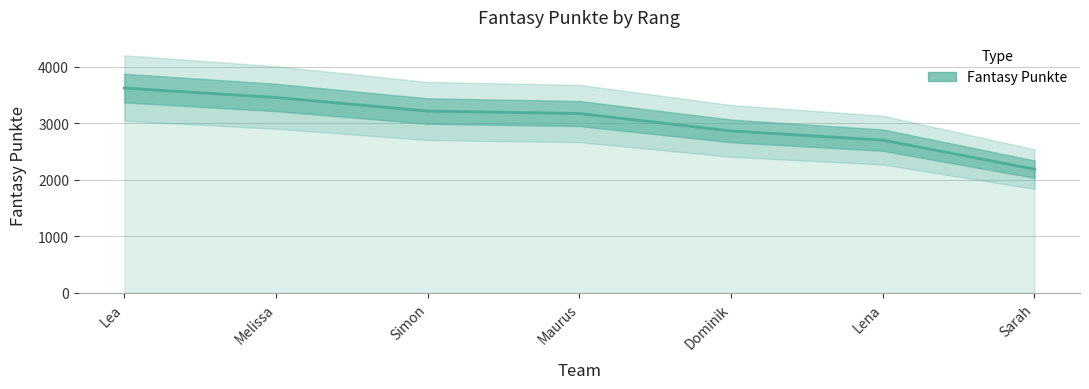

What is the value of the 6th point from the left?

2702